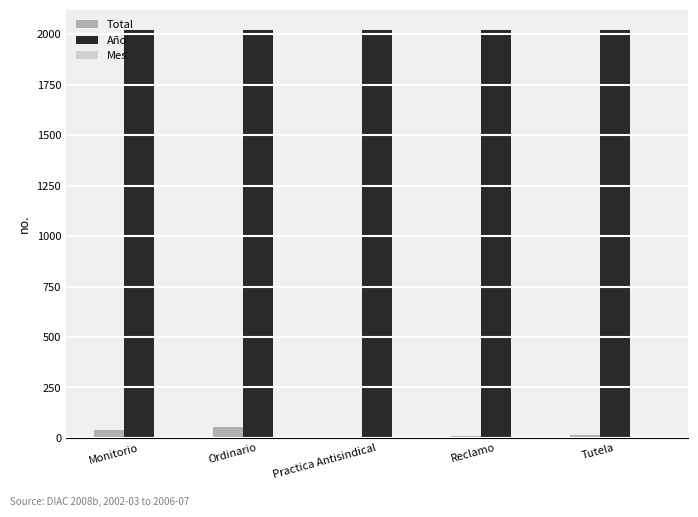

The value of Año at Practica Antisindical is 2019. True or false?

True